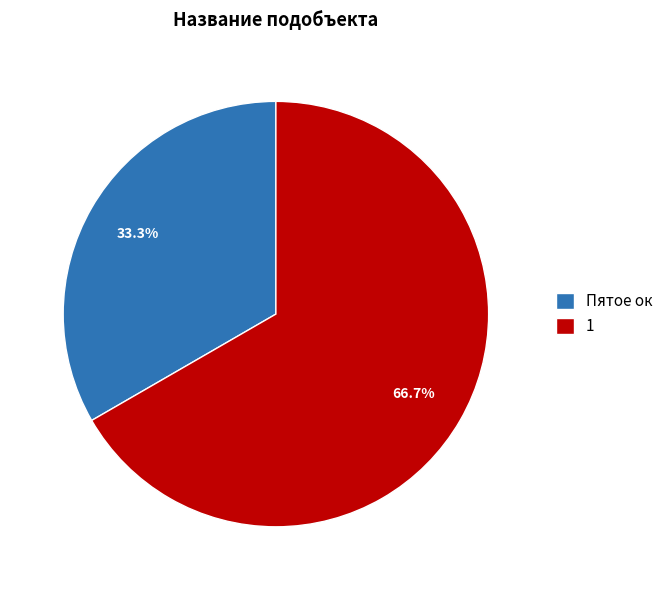

To the nearest percent, what portion does Пятое ок represent?

33%